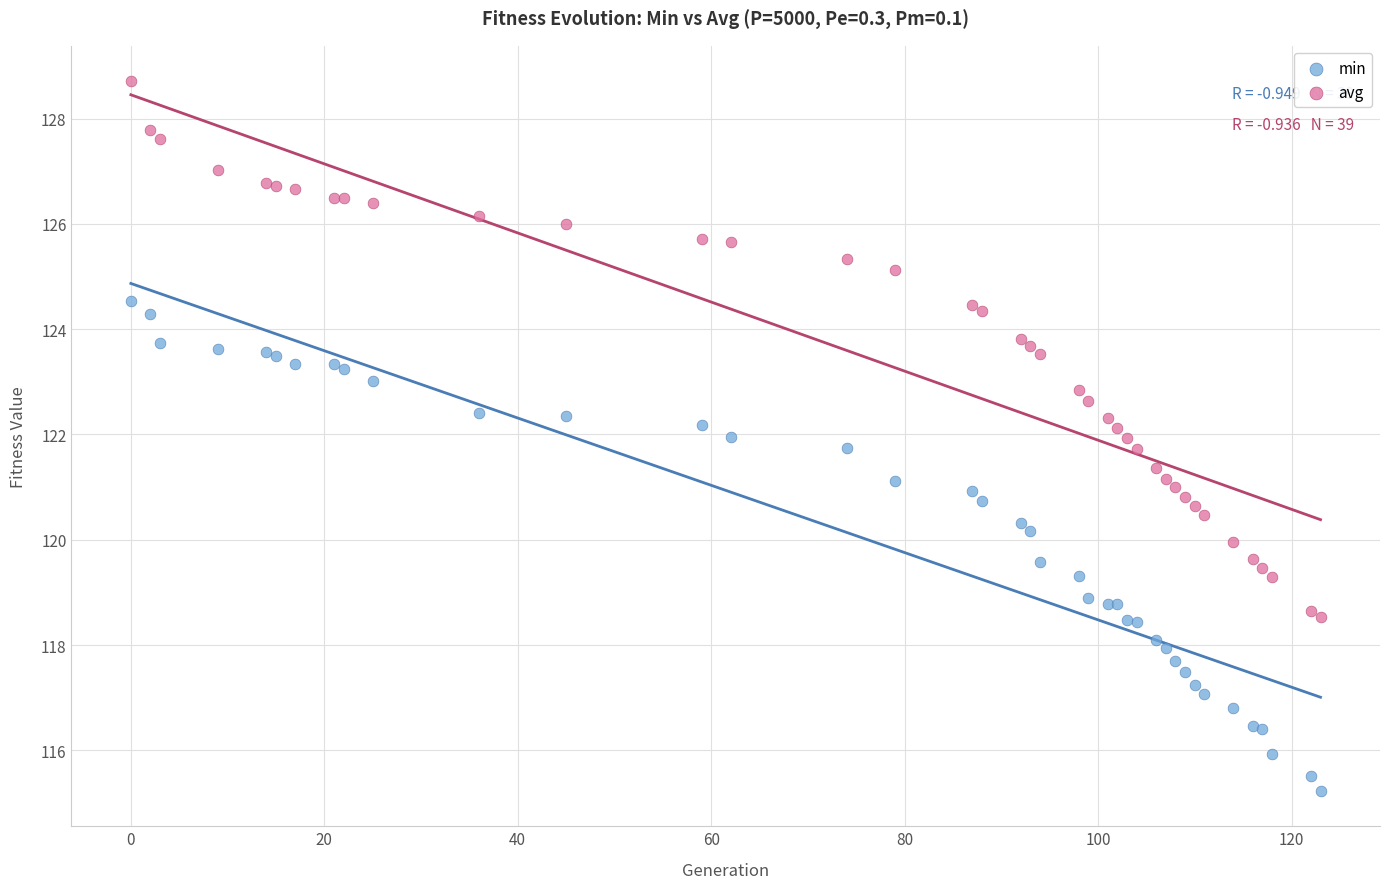

Which series contains the highest Y value?

avg